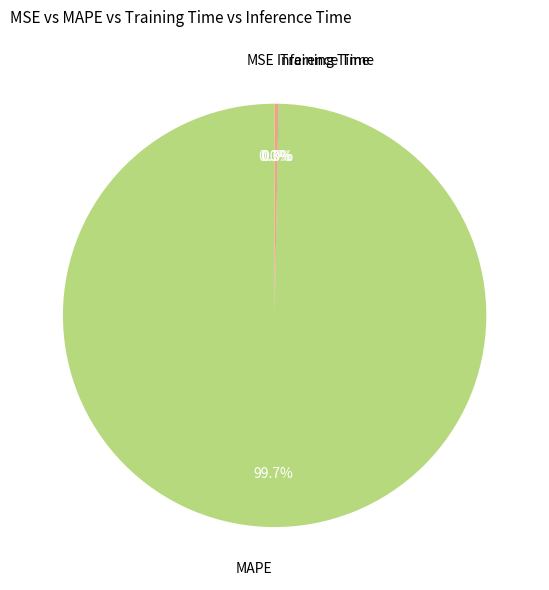

Which category has the biggest portion of the pie?

MAPE